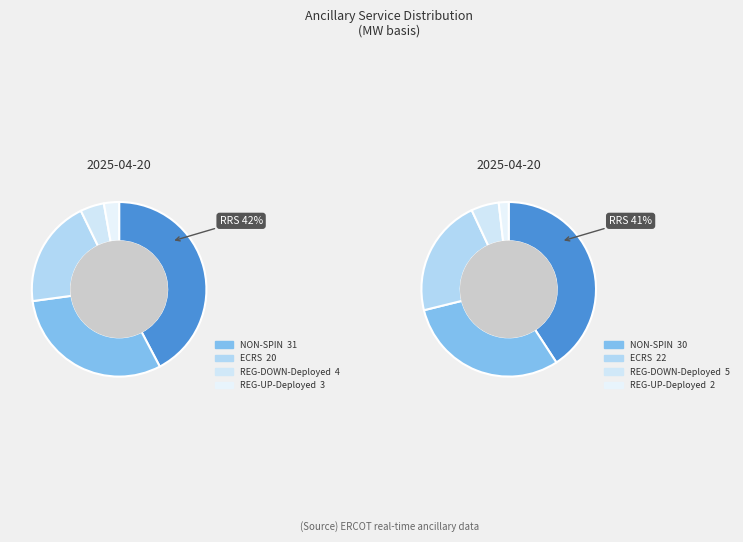

Is it true that REG-UP-Deployed is 3% of the pie?

True